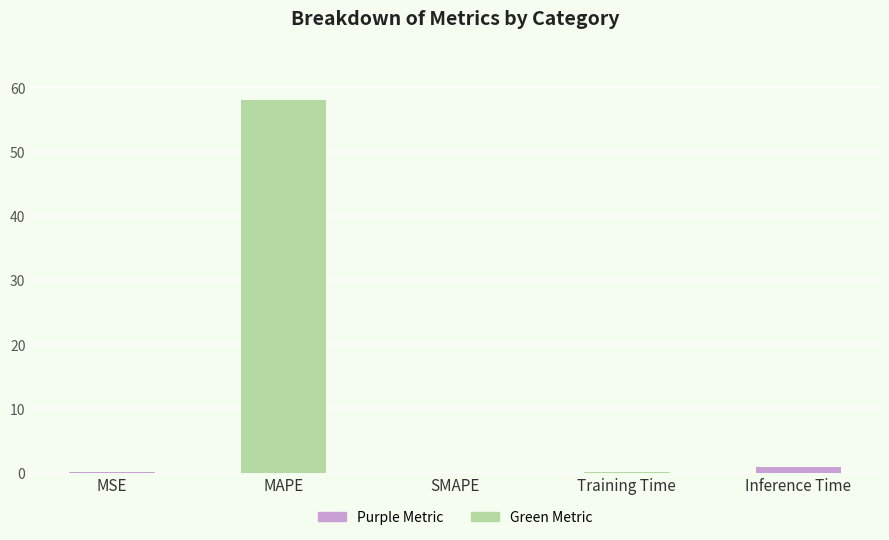

What is the sum of all values?

59.2